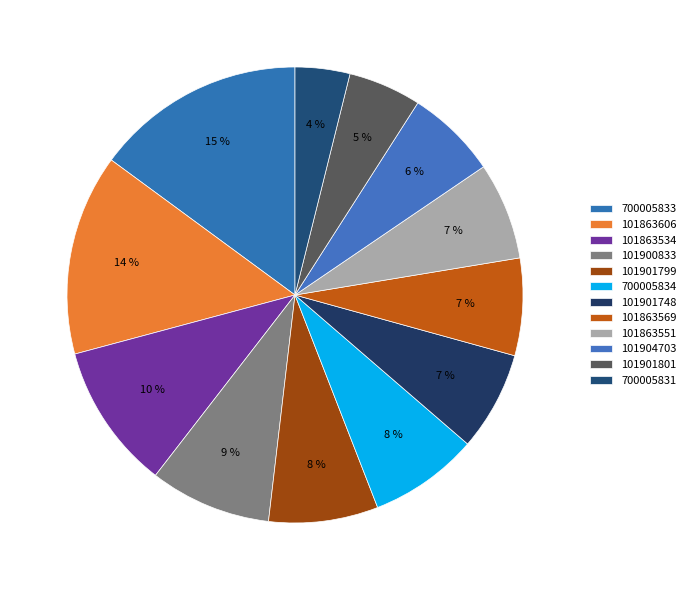

The 101863534 slice represents 1% of the pie. True or false?

False